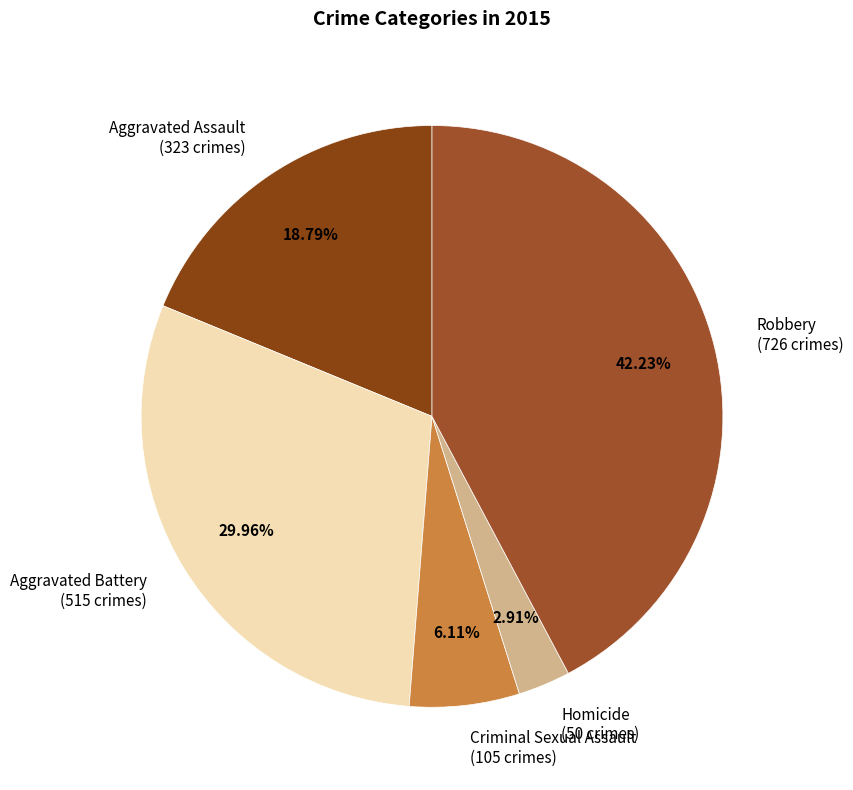

To the nearest percent, what is the difference between the Criminal Sexual Assault and Robbery slice percentages?

36%